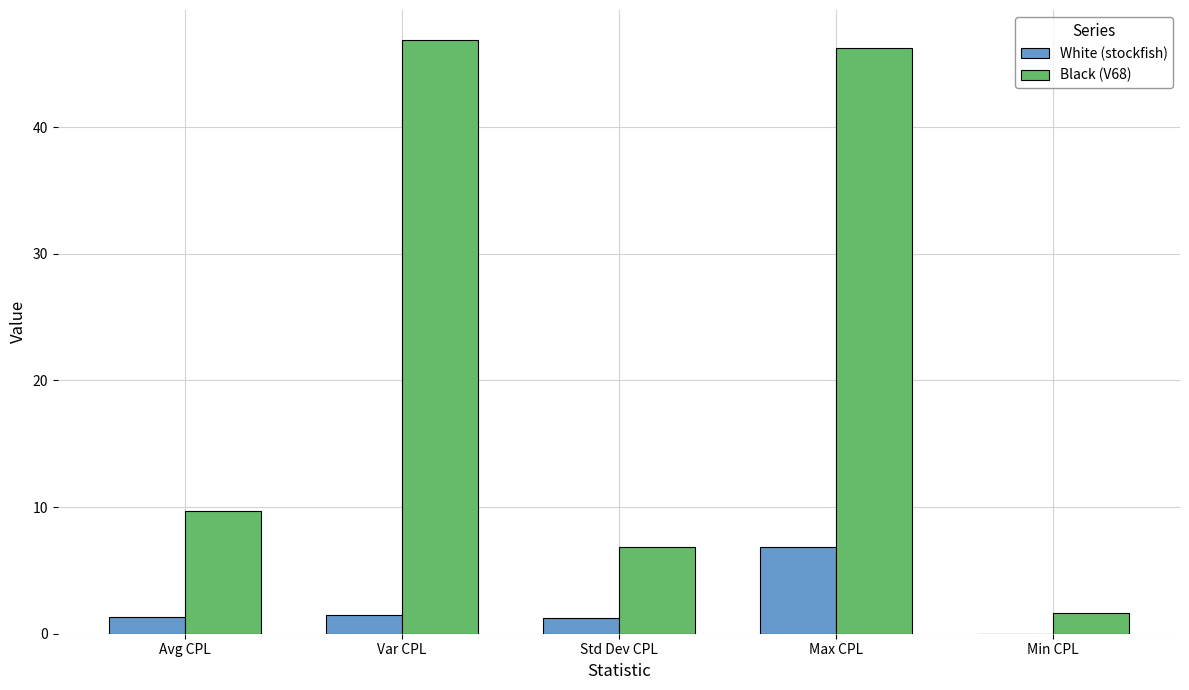

True or false: White (stockfish) has a value of 4.0 at Min CPL.

False